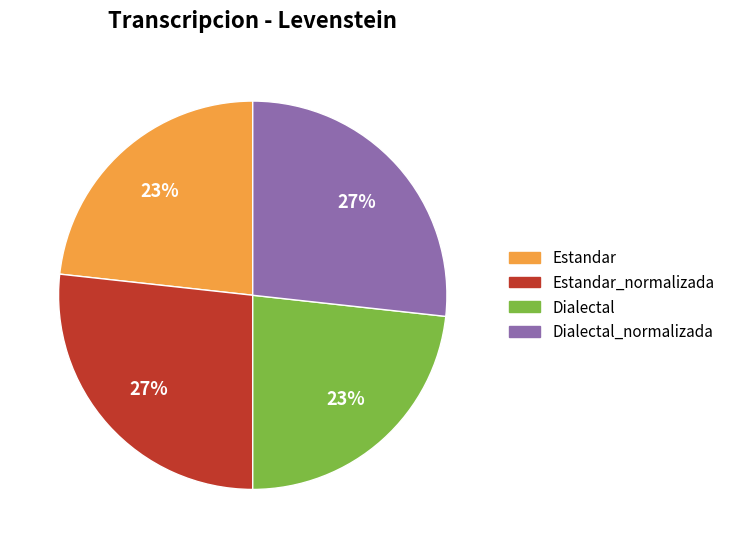

Does any single category account for the majority?

No